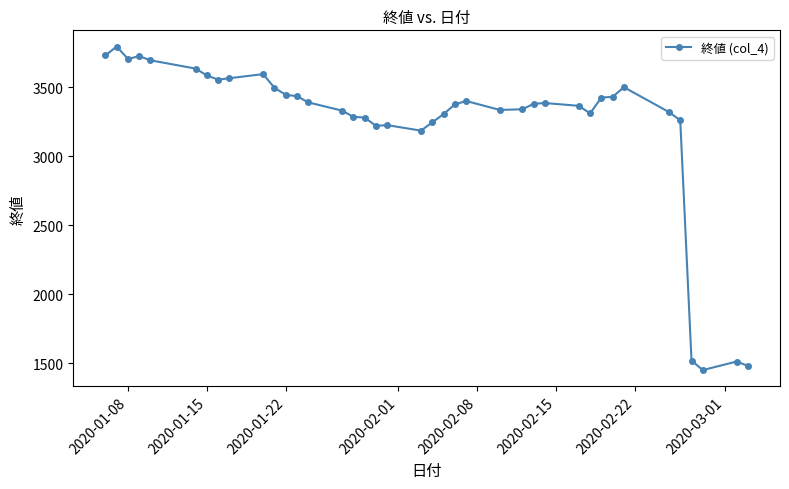

True or false: the data has more than 2 interior local peaks.

True